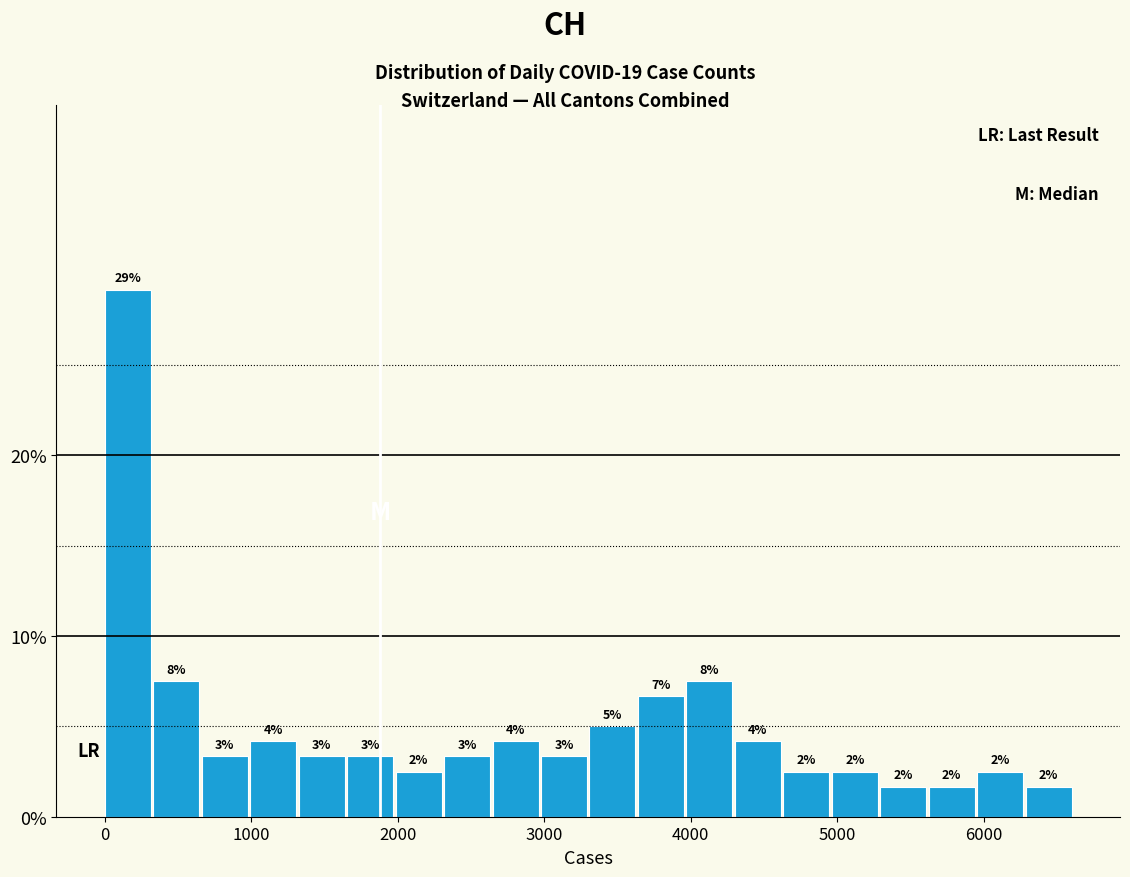

Around what value on the x-axis is the tallest bar? Give the approximate position of its centre, as read against the axis.

200